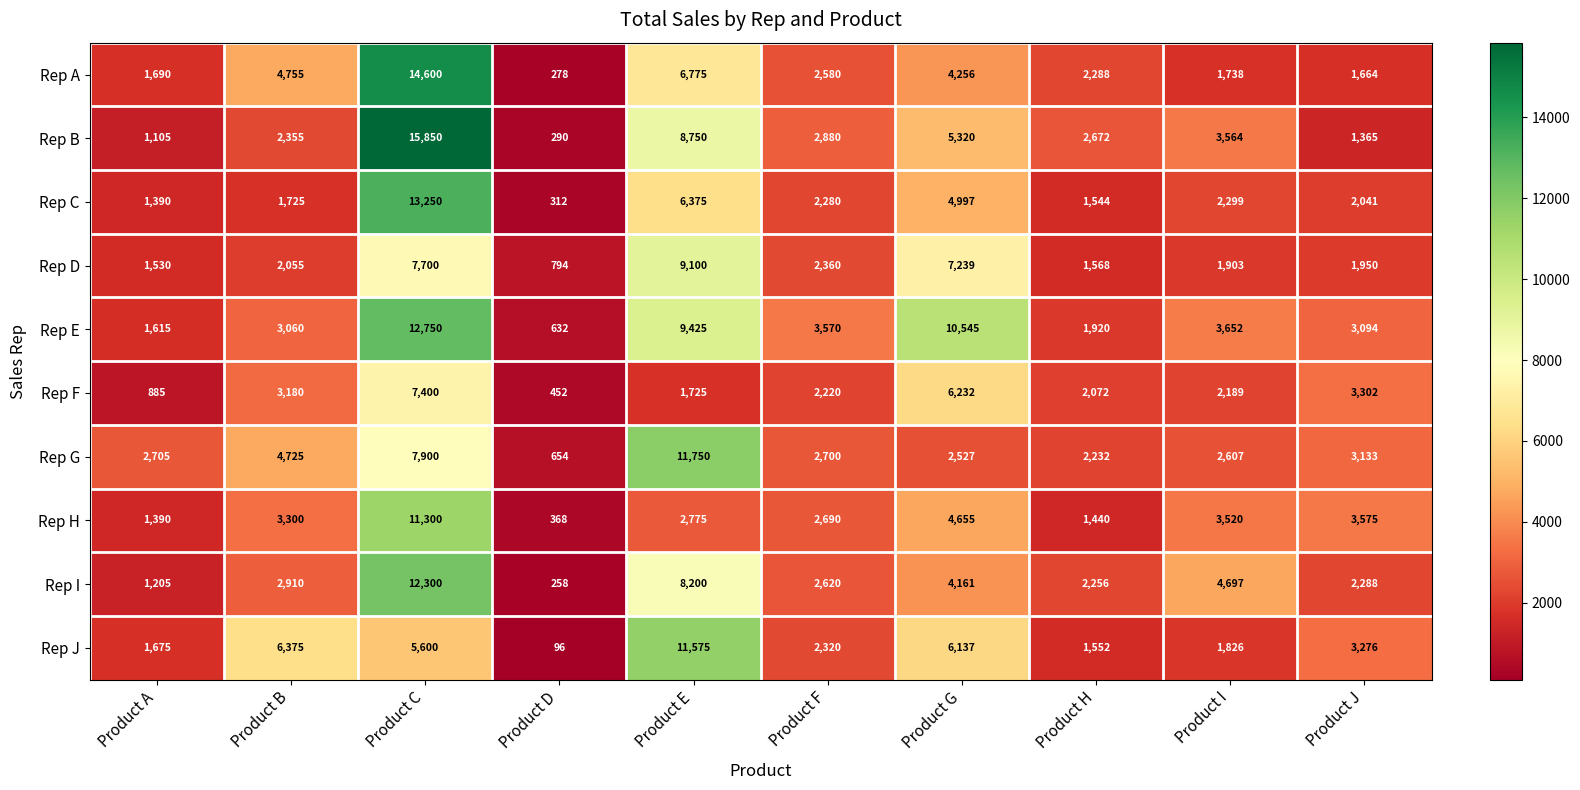

How many data points in Rep I are less than 2910?

5